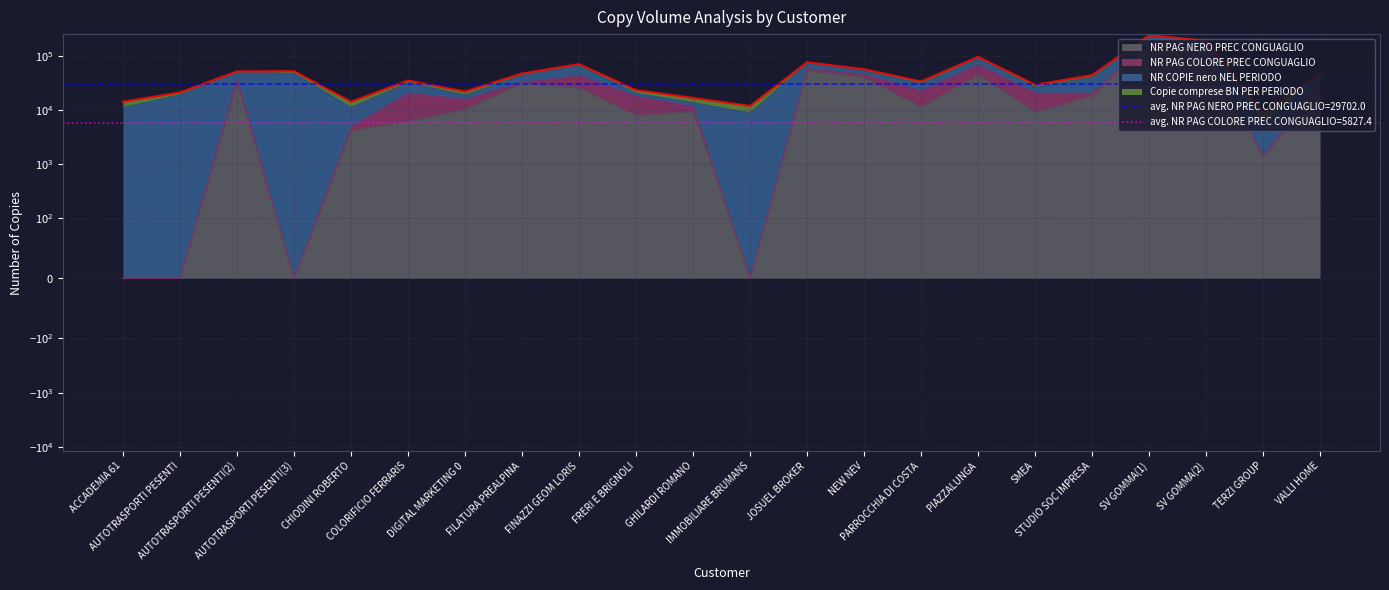

Is the value of NR PAG NERO PREC CONGUAGLIO at PARROCCHIA DI COSTA greater than the value of NR PAG COLORE PREC CONGUAGLIO at AUTOTRASPORTI PESENTI(2)?

Yes